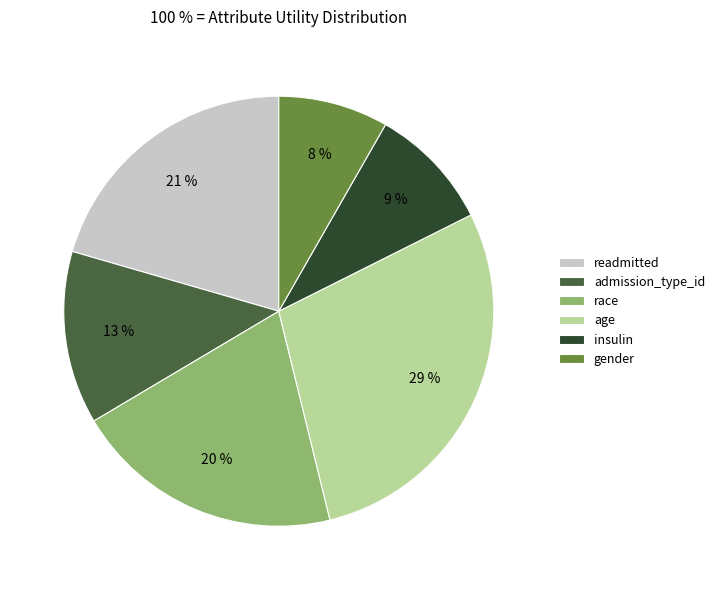

Do age and race together represent more than half of the pie?

No